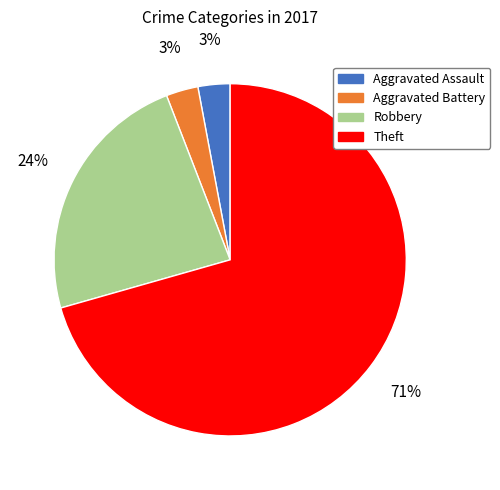

What is the majority slice?

Theft